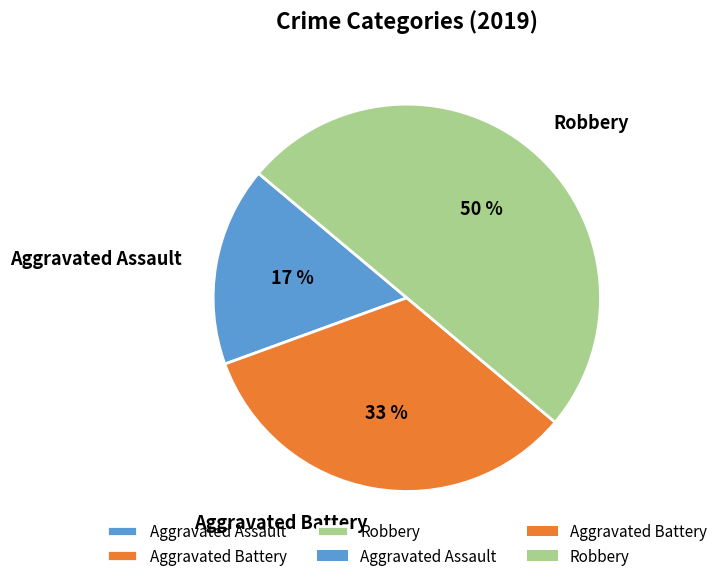

Which has a higher value, Aggravated Assault or Robbery?

Robbery